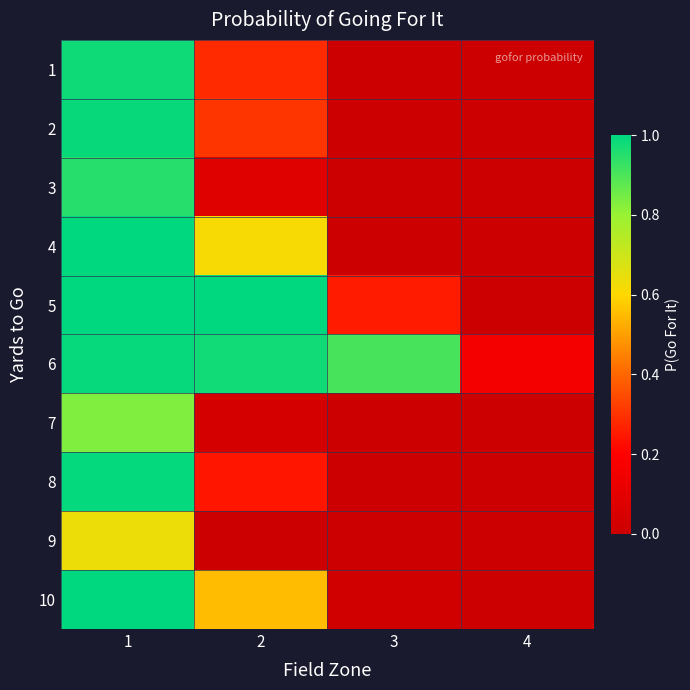

What is the greatest value displayed?

1.0